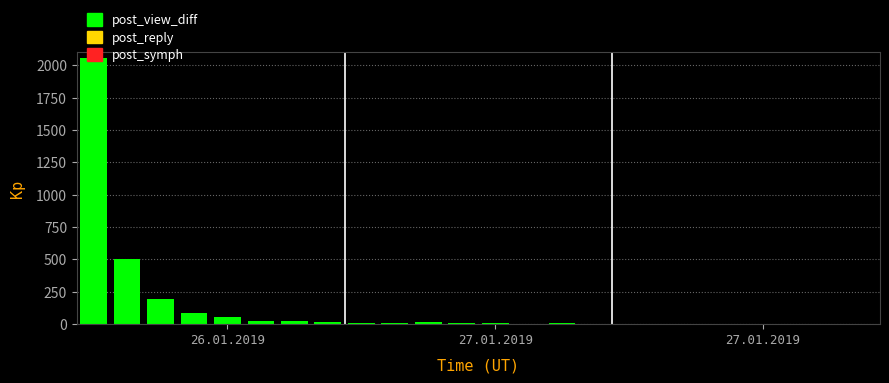

What is the sum of all values?

3038